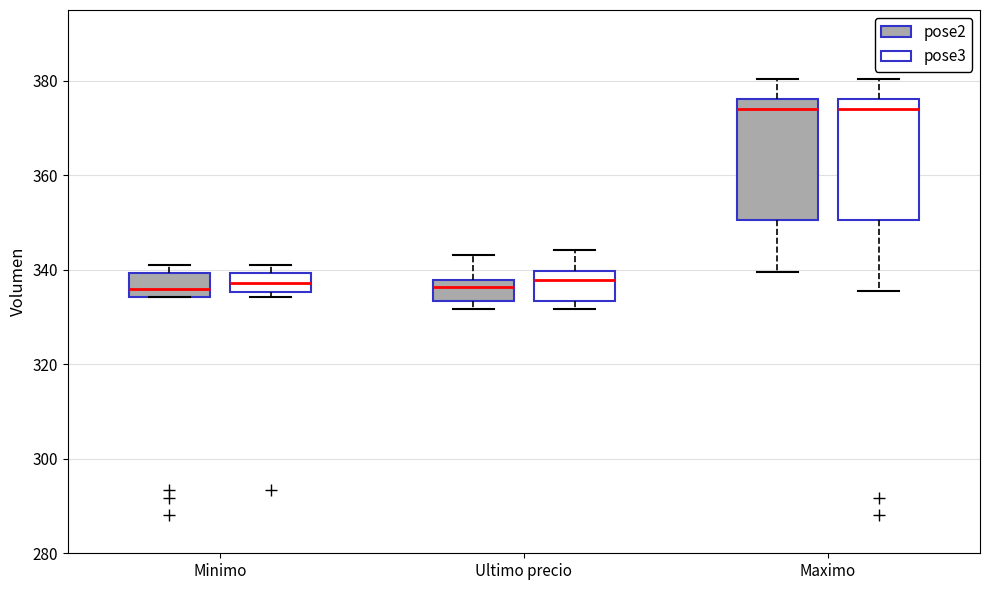

Reading left to right, read every box against the y-axis: the position of its median line, the range the box covers, and the ends of its whiskers. The values are not printed on the chart, so give them approximately, as read against the axis.

Minimo (pose2): median 336, box 334 to 340, whiskers 334 to 342
Minimo (pose3): median 338, box 336 to 340, whiskers 334 to 342
Ultimo precio (pose2): median 336, box 334 to 338, whiskers 332 to 344
Ultimo precio (pose3): median 338, box 334 to 340, whiskers 332 to 344
Maximo (pose2): median 374, box 350 to 376, whiskers 340 to 380
Maximo (pose3): median 374, box 350 to 376, whiskers 336 to 380